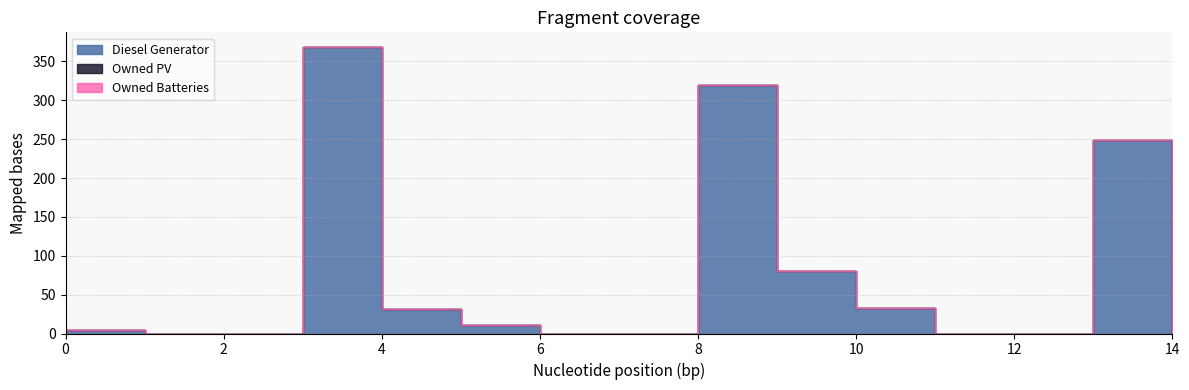

What is the sum of all Diesel Generator values?

1098